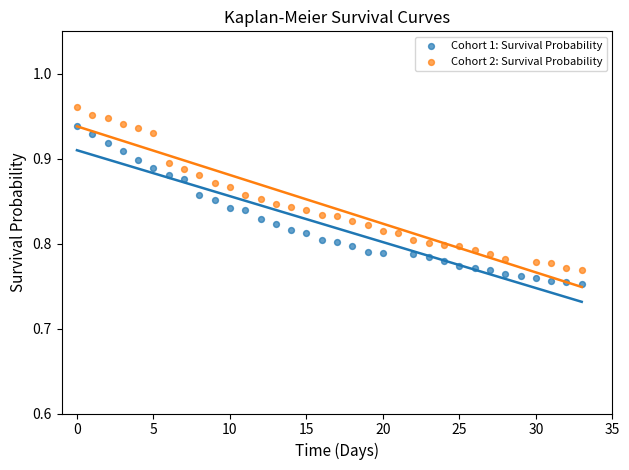

Which series reaches the maximum Y coordinate?

Cohort 2: Survival Probability